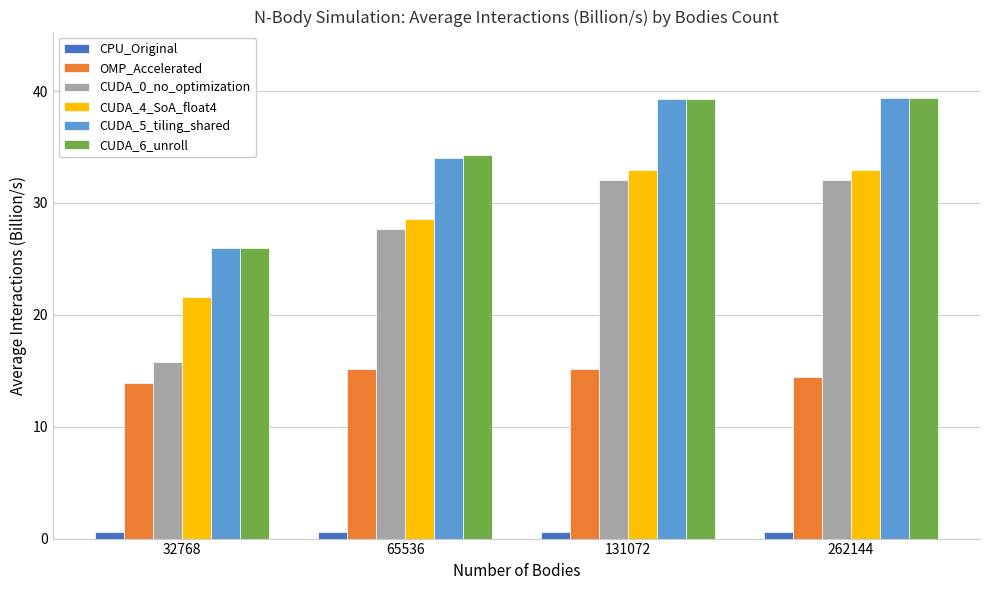

How many data points in CUDA_0_no_optimization are above 32?

2